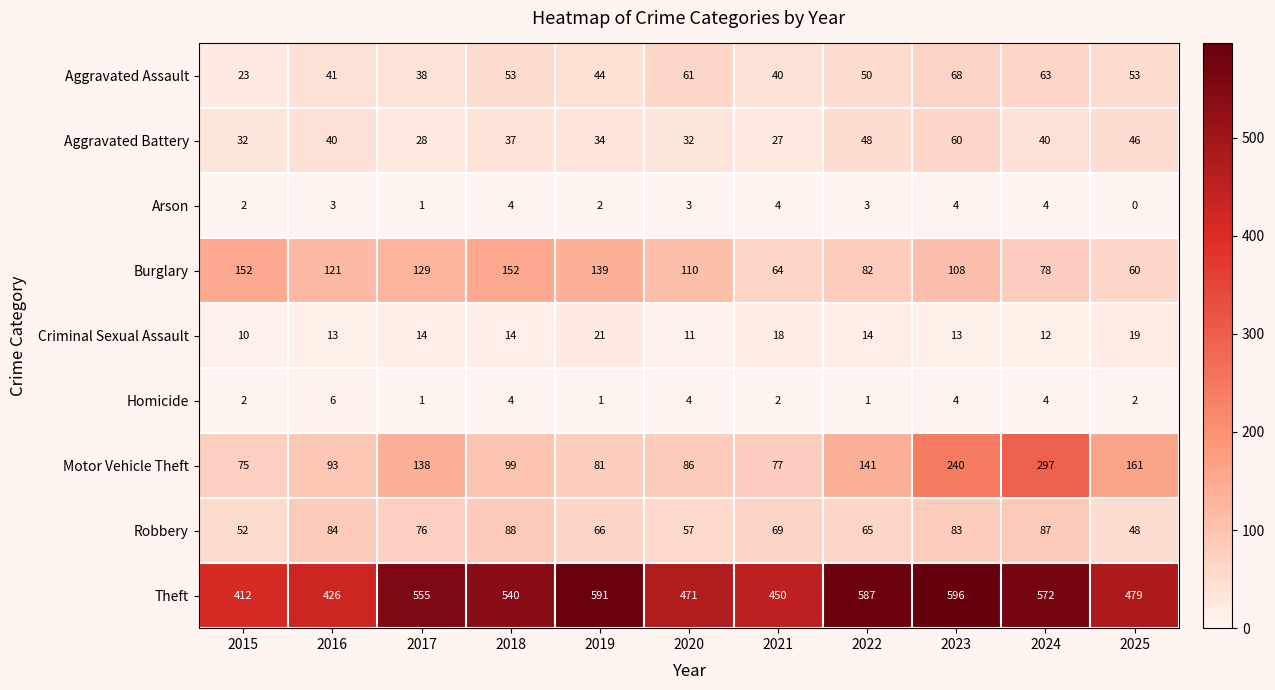

At how many categories does at least one series exceed 155?

11